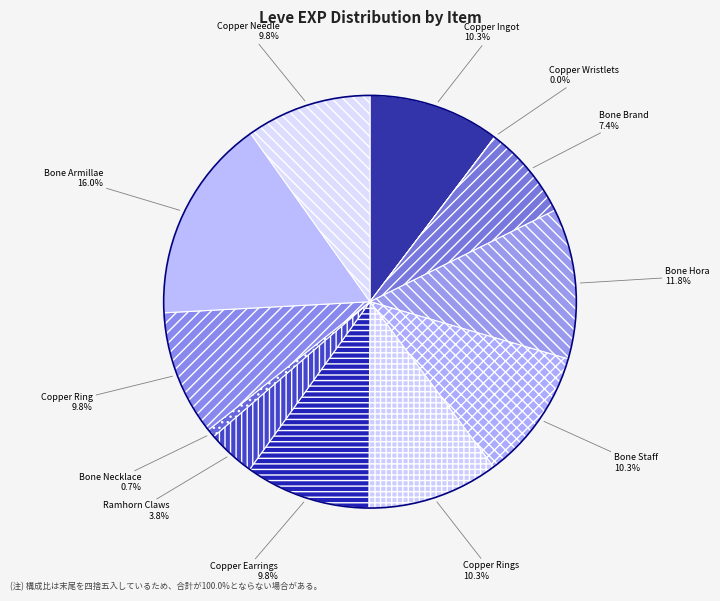

To the nearest percent, what is the combined percentage of Bone Armillae and Bone Brand?

23%